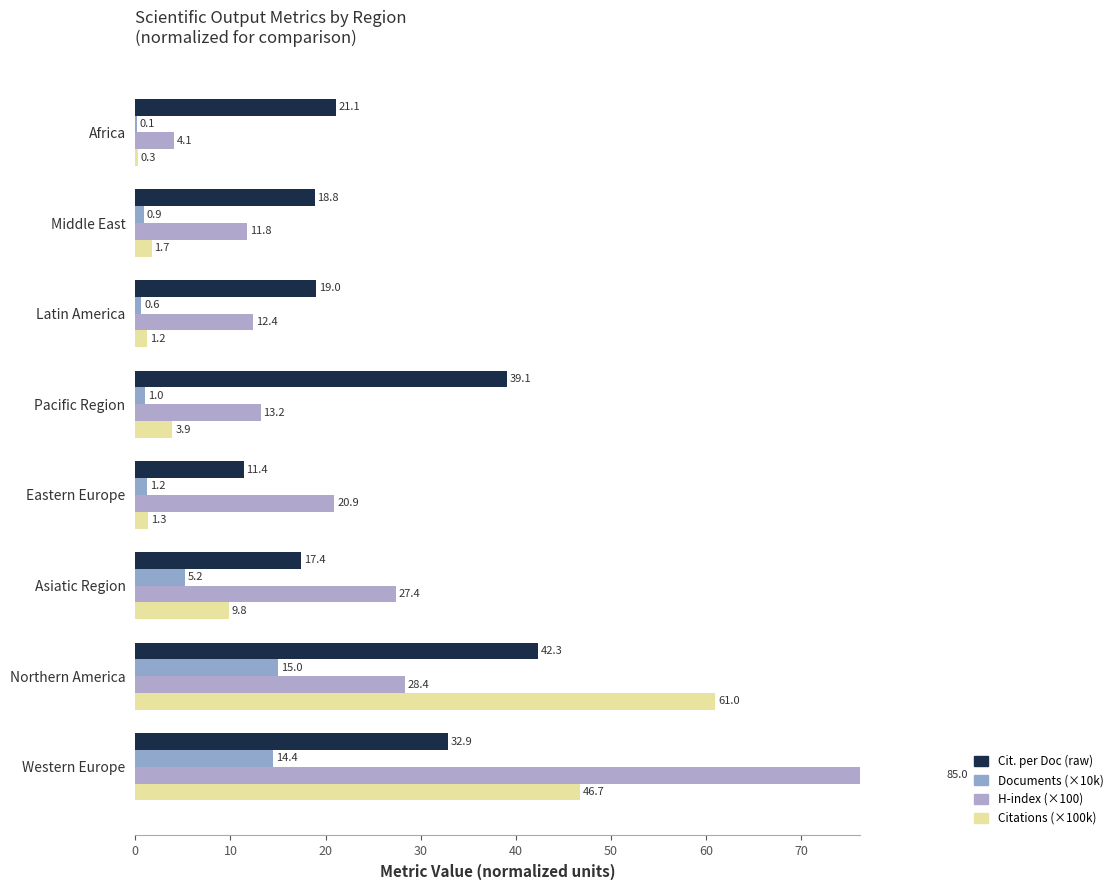

How many bars are there in total?

32